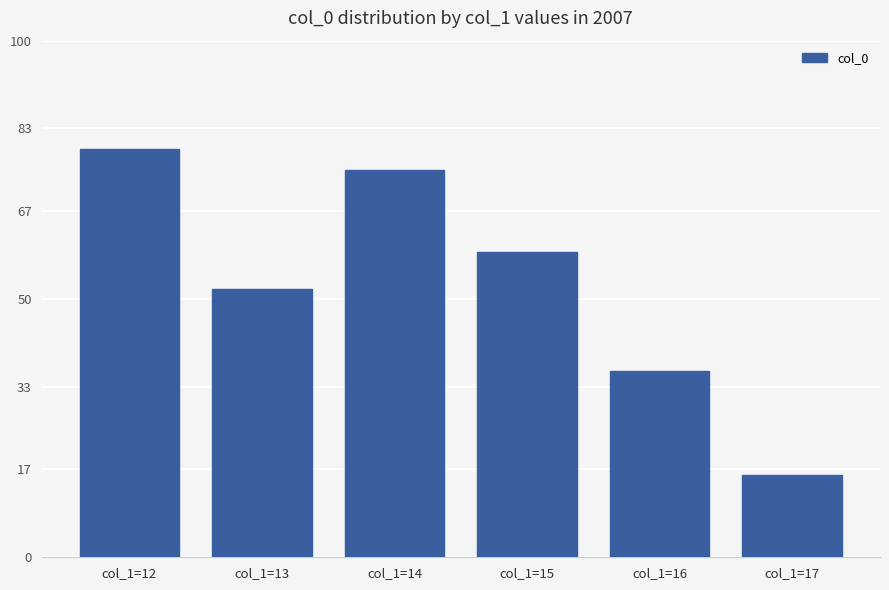

Reading right to left, extract all data points from this chart.

col_1=17=16	col_1=16=36	col_1=15=59	col_1=14=75	col_1=13=52	col_1=12=79